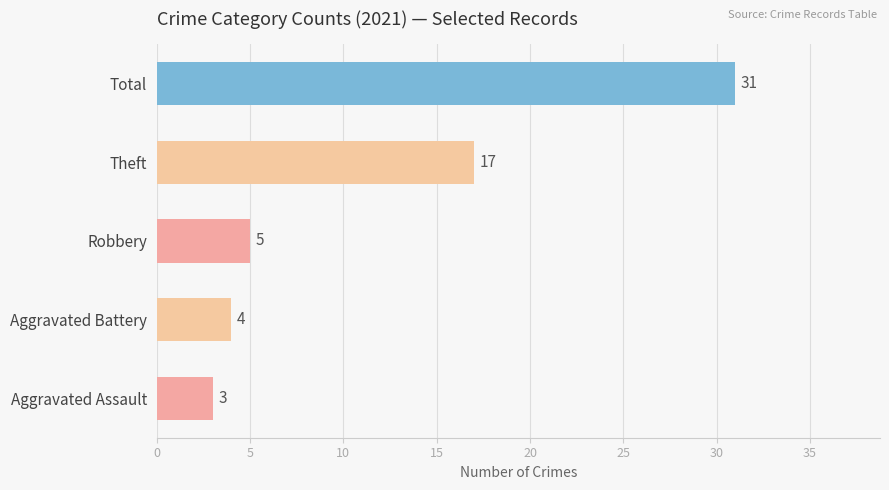

Reading bottom to top, list all the values displayed in this chart.

Aggravated Assault=3	Aggravated Battery=4	Robbery=5	Theft=17	Total=31